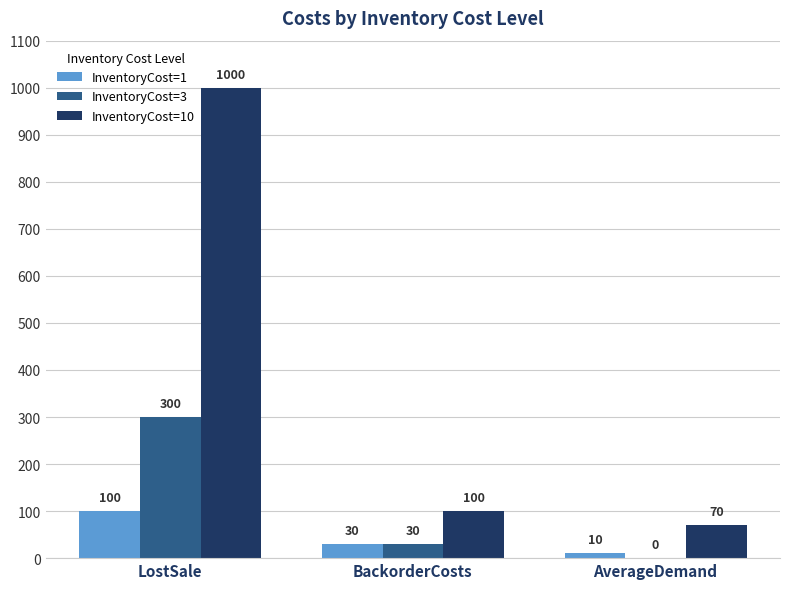

How many data points does each series have?

3